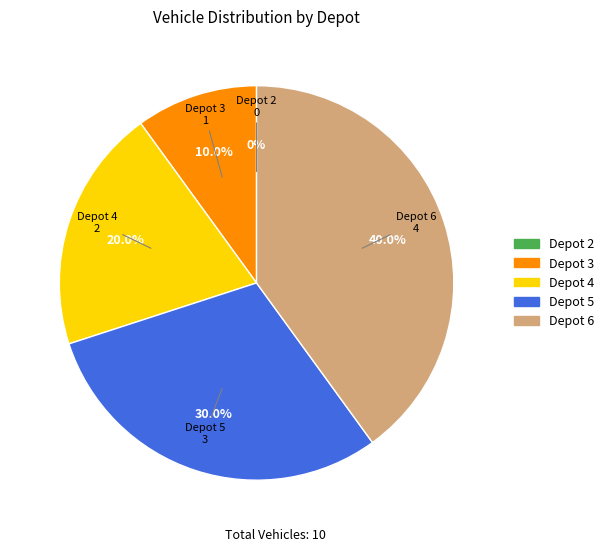

Between Depot 5 and Depot 6, which is larger?

Depot 6